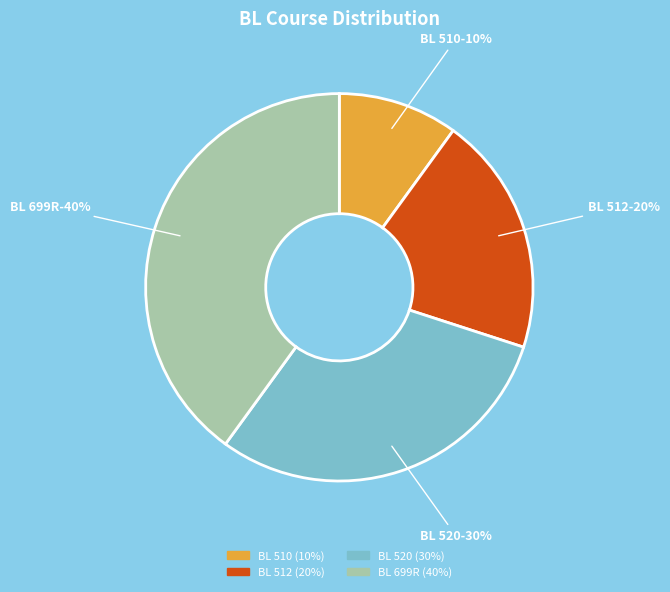

What is the ratio of the value at BL 520 to the value at BL 512?

1.5